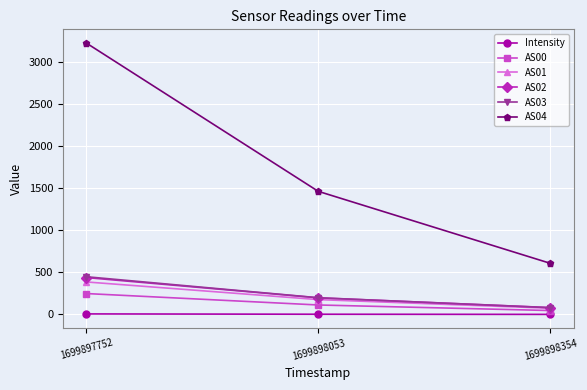

Count the number of categories in the chart.

3